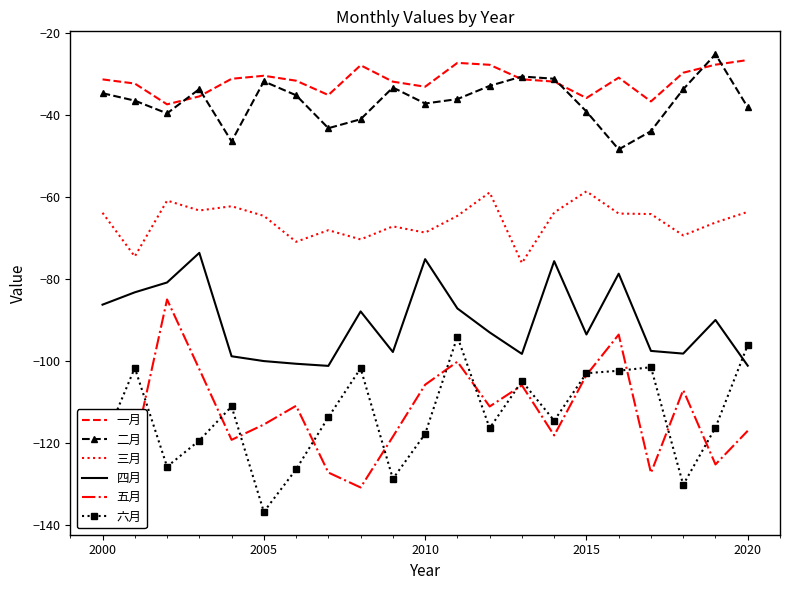

Which series has the largest total across all categories?

一月